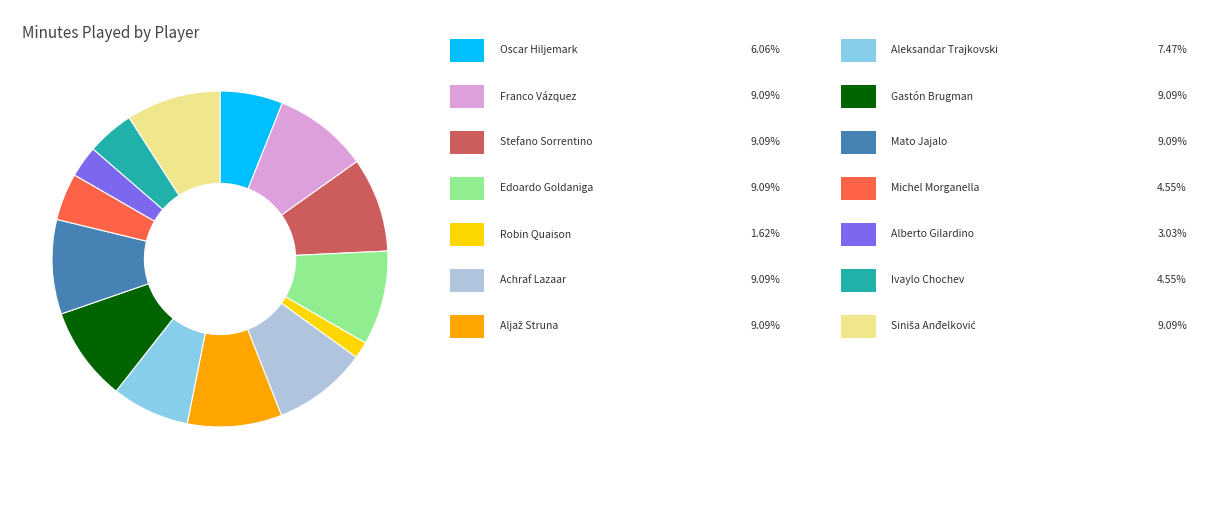

Does any single category account for the majority?

No